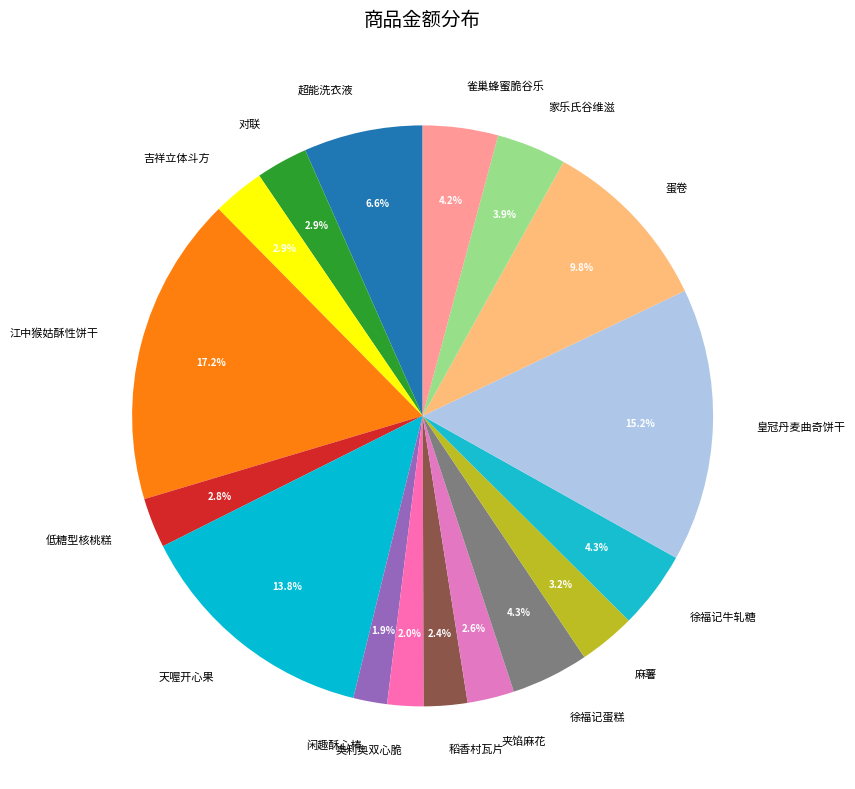

Is there a majority slice in this chart?

No